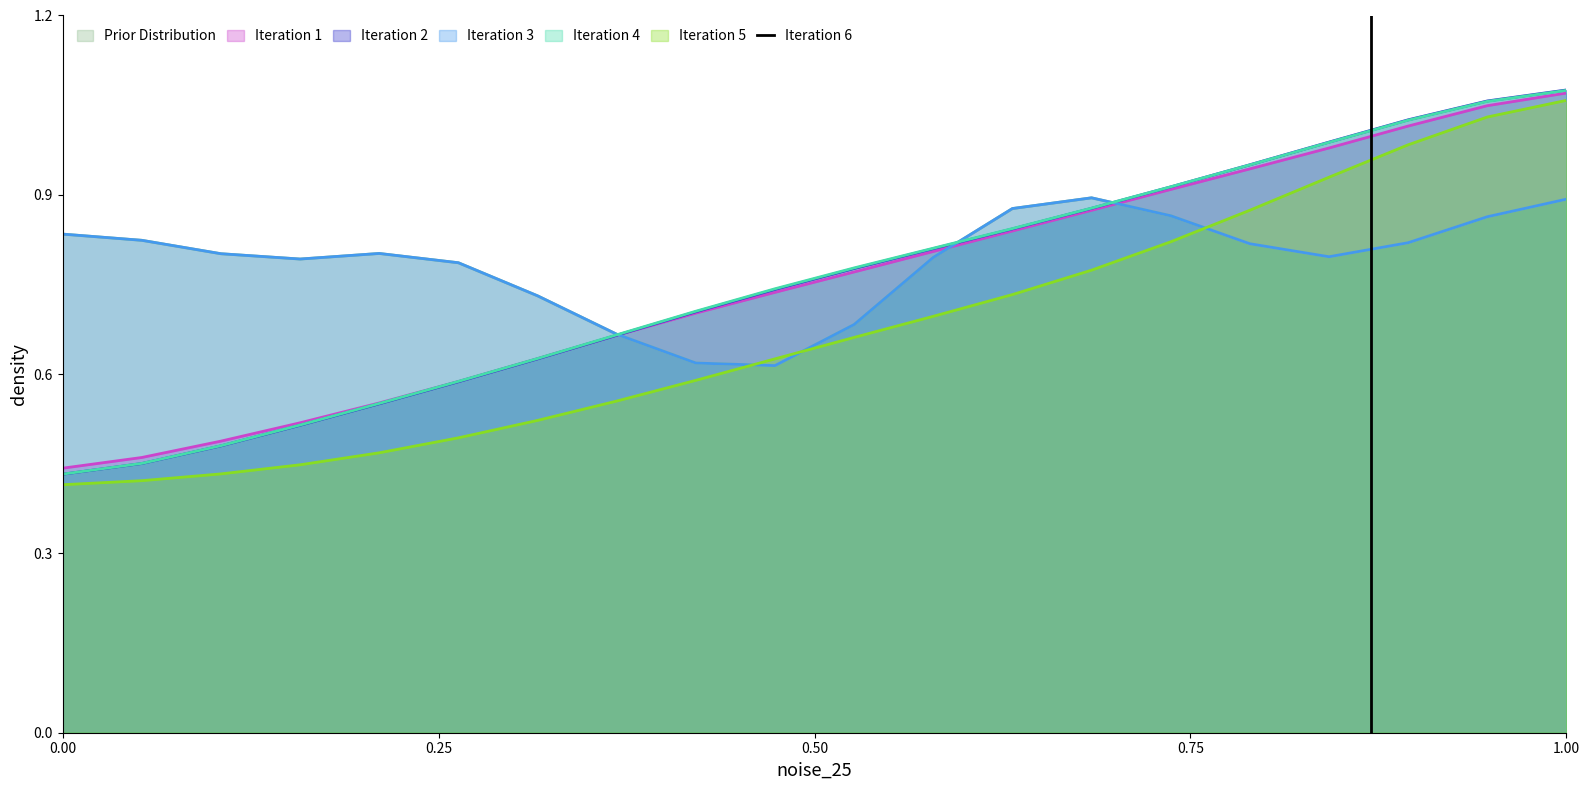

Does the chart display data point markers on the line(s)?

No